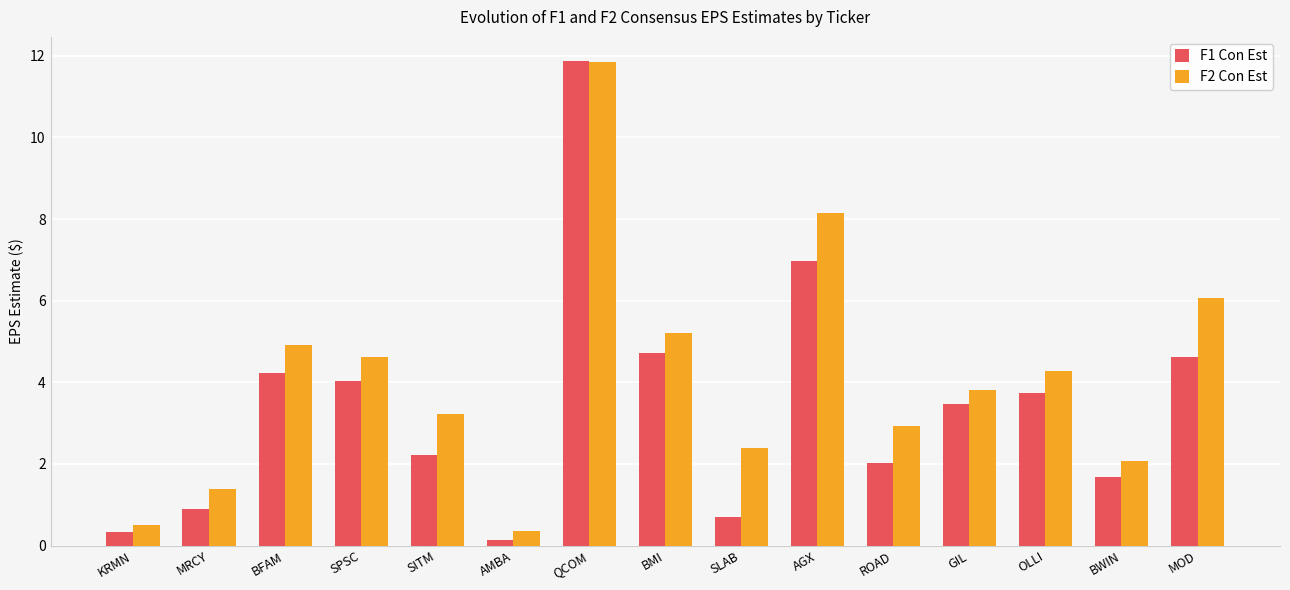

Rank the categories by F2 Con Est value from highest to lowest.

QCOM, AGX, MOD, BMI, BFAM, SPSC, OLLI, GIL, SITM, ROAD, SLAB, BWIN, MRCY, KRMN, AMBA